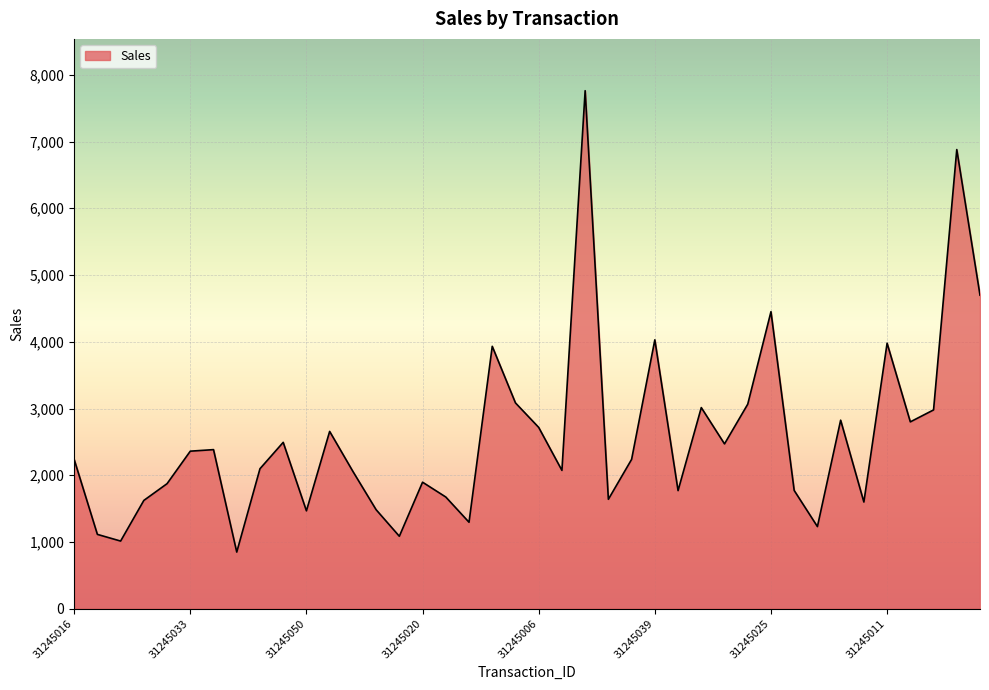

What is the difference between the maximum and minimum values?

6913